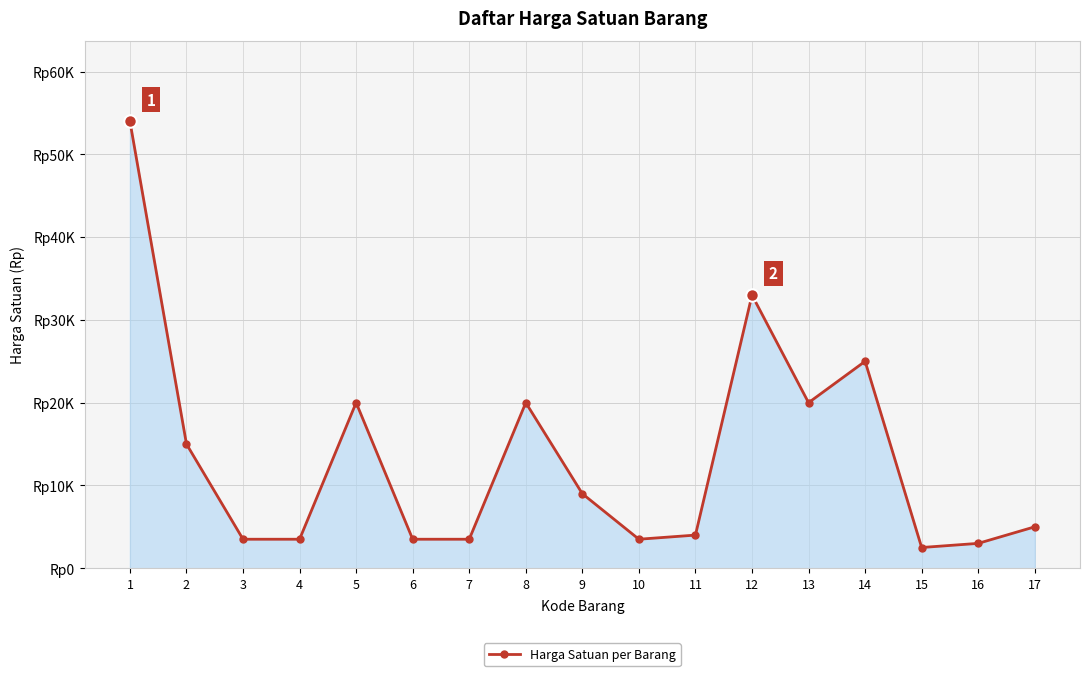

How many interior local valleys (lower than both neighbors) does the data have?

3